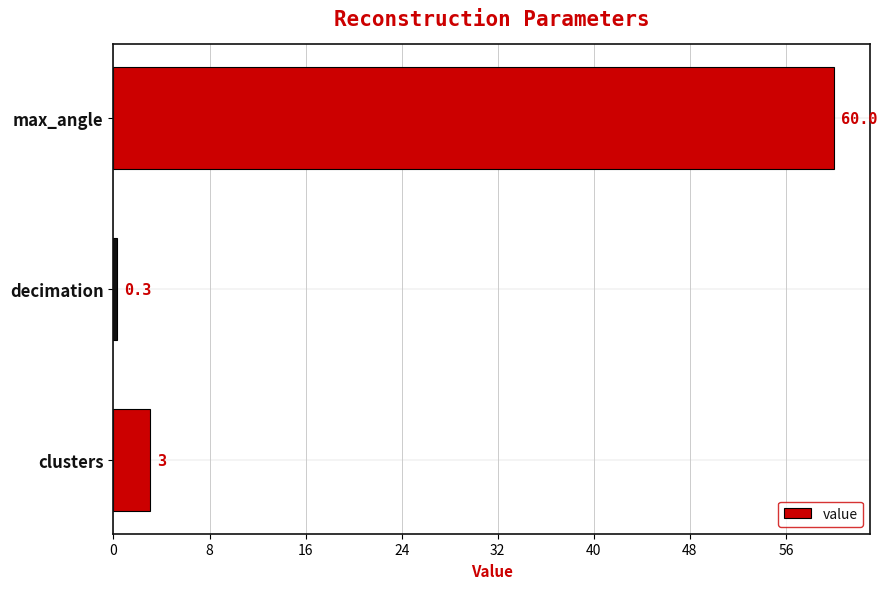

What is the sum of all values?

63.3